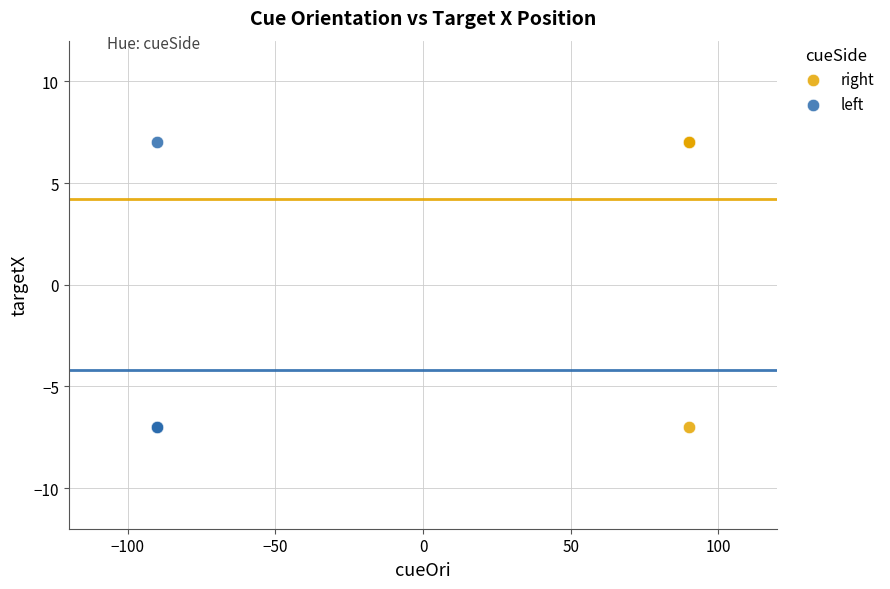

What are all the series names shown in the legend?

right, left